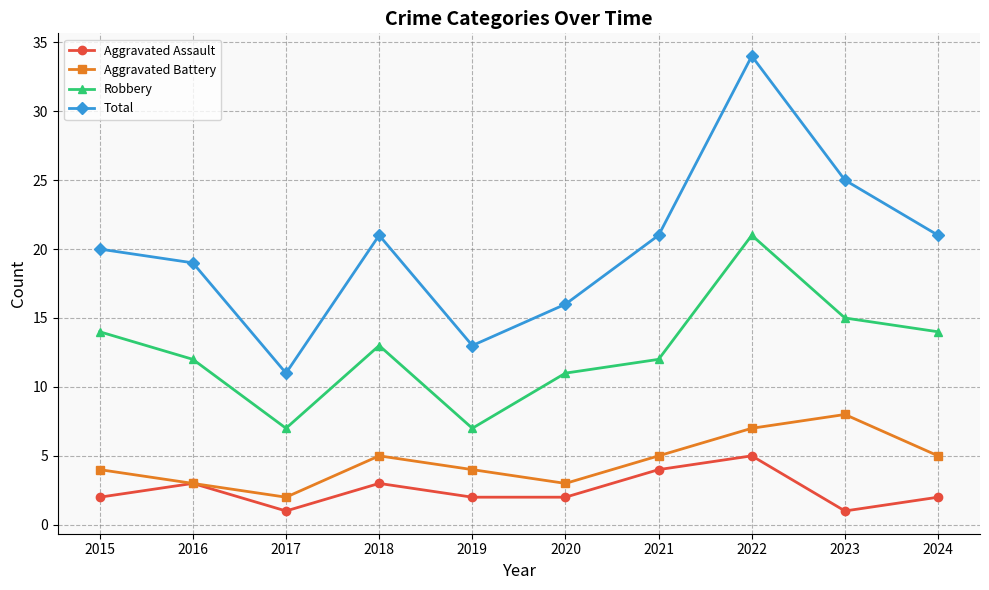

True or false: Aggravated Battery and Total cross at least once.

False